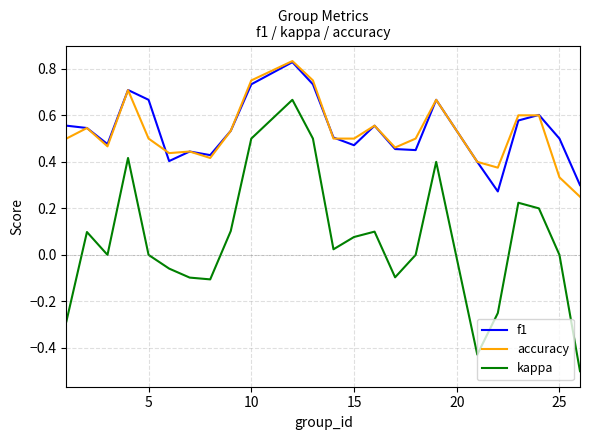

True or false: kappa and accuracy intersect in this chart.

False